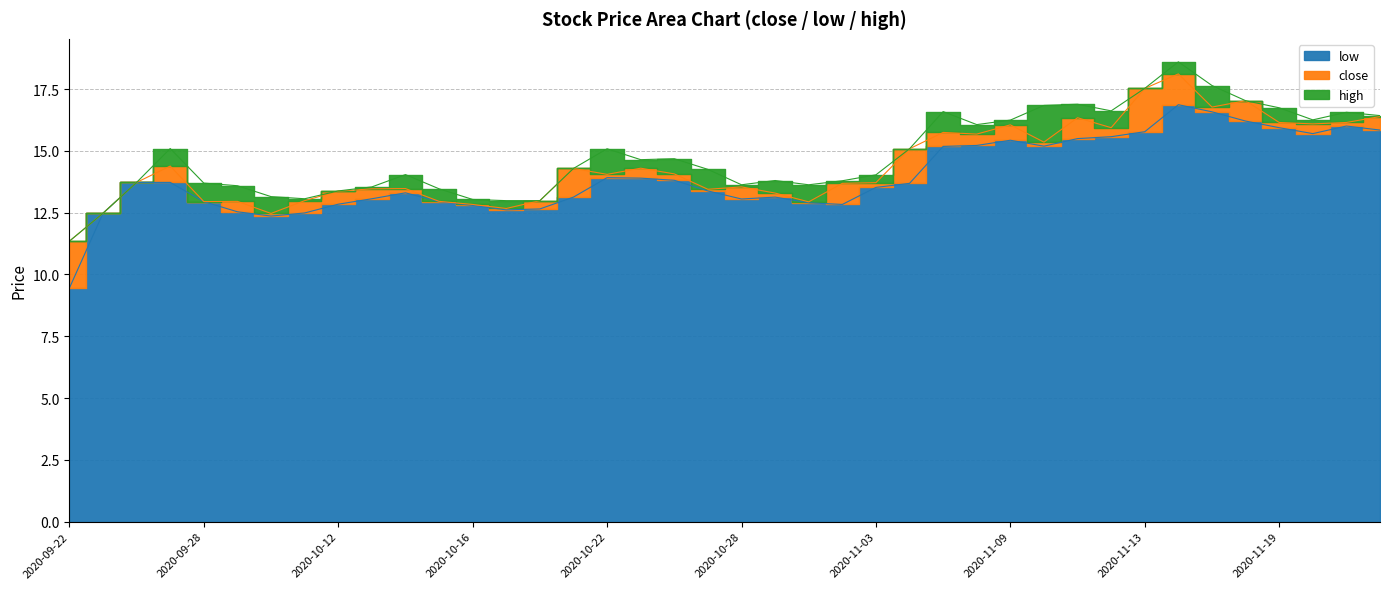

What is the sum of the low values at 2020-11-11 and 2020-10-19?

28.1